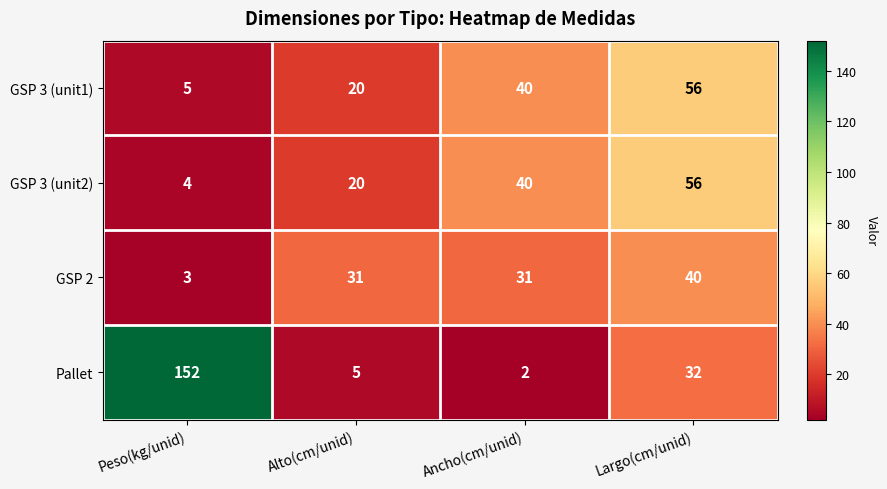

Where is Pallet nearest to the value 77?

Largo(cm/unid)